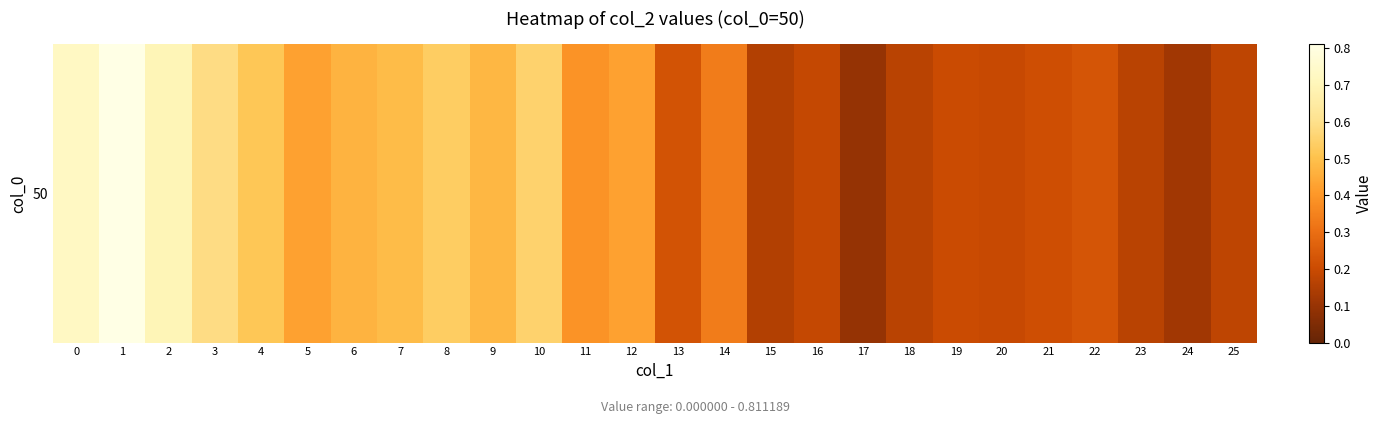

Rank the categories by value from lowest to highest.

17, 24, 15, 18, 23, 25, 16, 20, 19, 21, 13, 22, 14, 11, 5, 12, 6, 9, 7, 4, 8, 10, 3, 2, 0, 1